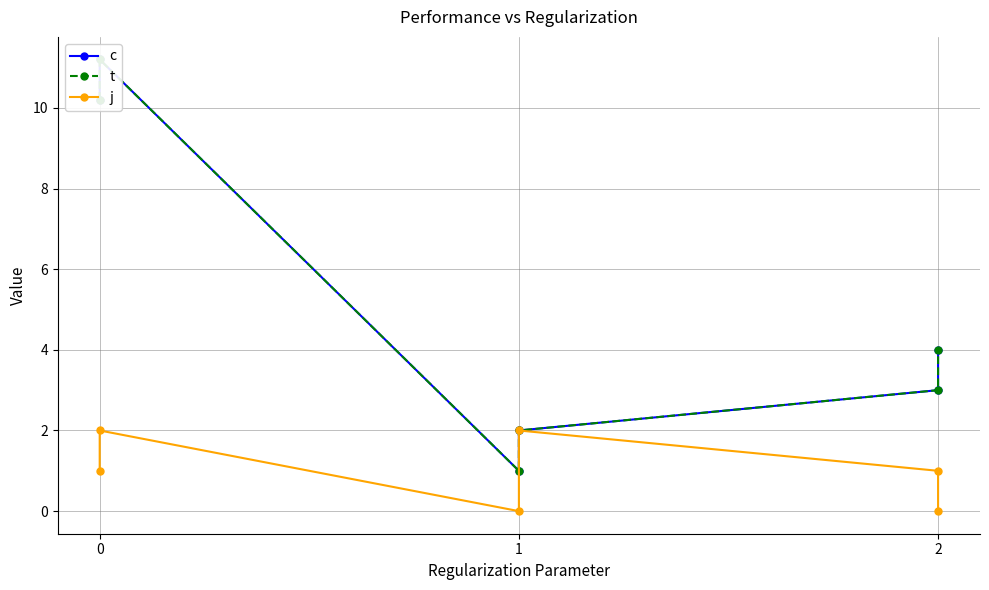

Which category has the lowest value across all series?

1